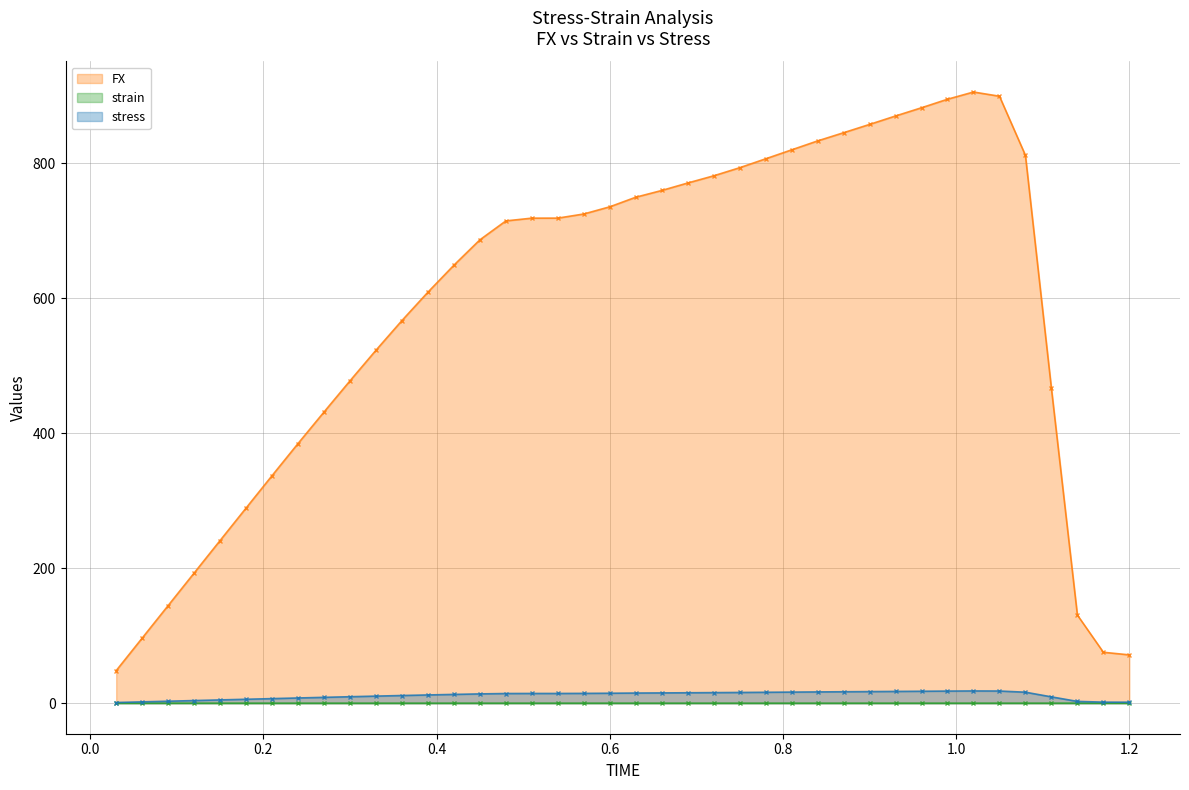

True or false: strain and FX intersect in this chart.

False